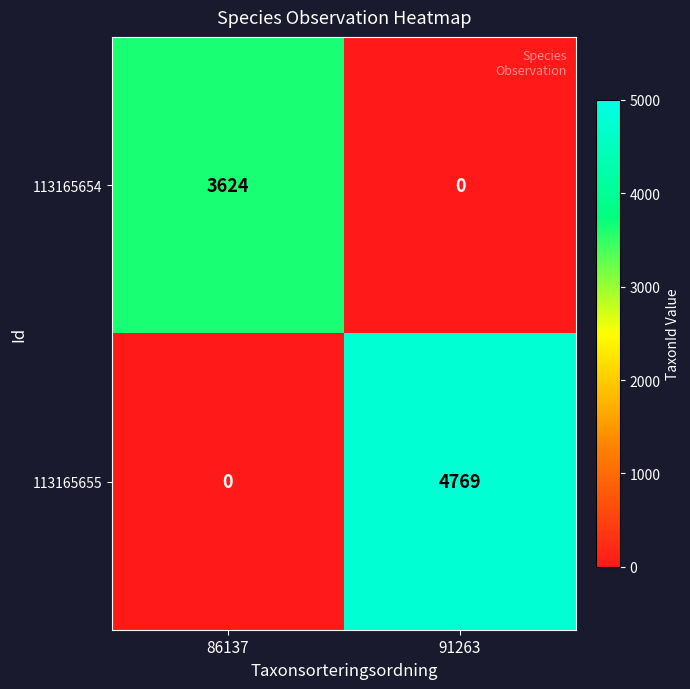

Rank the series by their maximum value, from lowest to highest.

113165654, 113165655